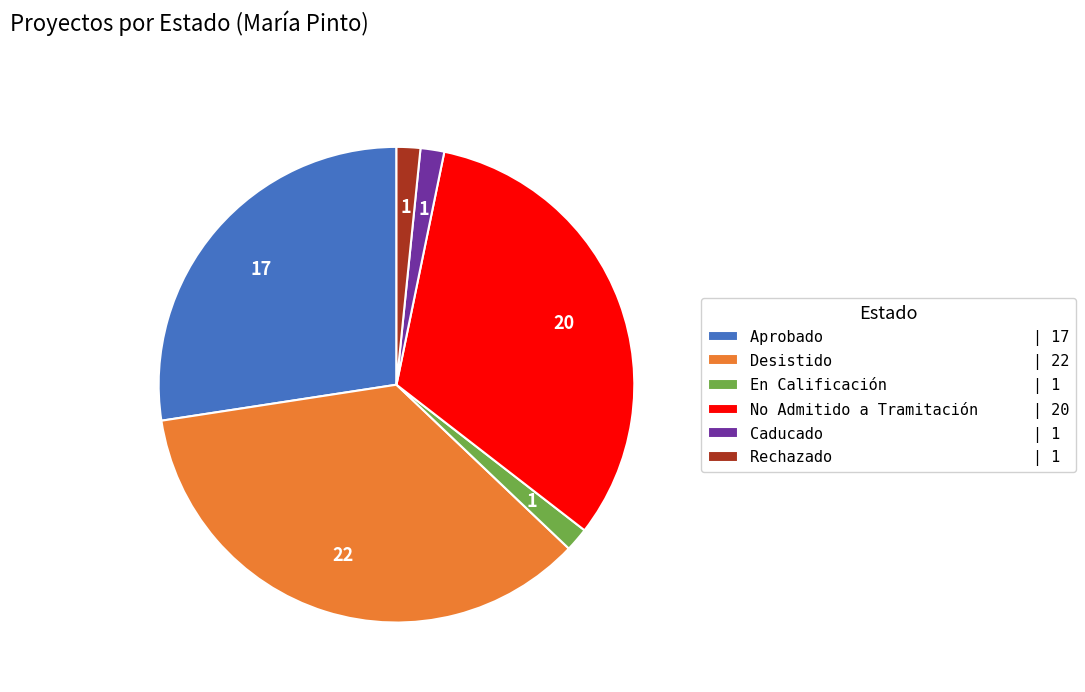

The Rechazado slice represents 2% of the pie. True or false?

True